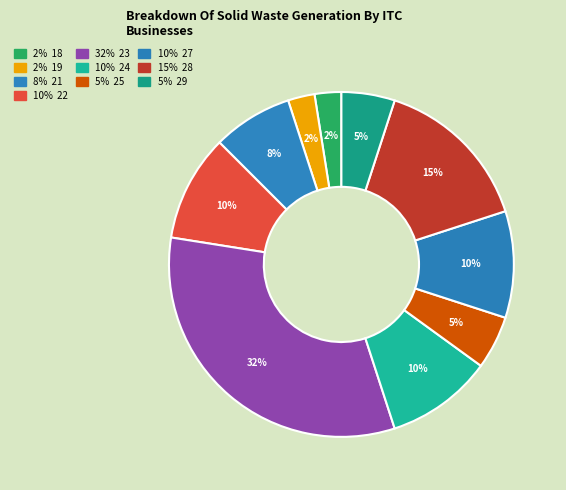

How many segments does this pie chart have?

10